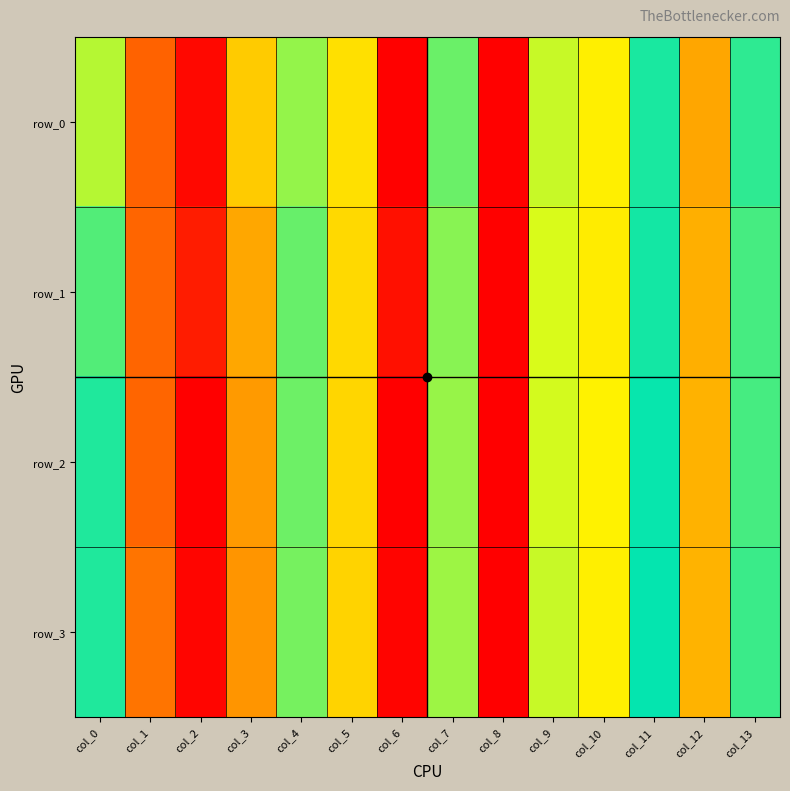

At which category is the sum across all series the highest?

col_6